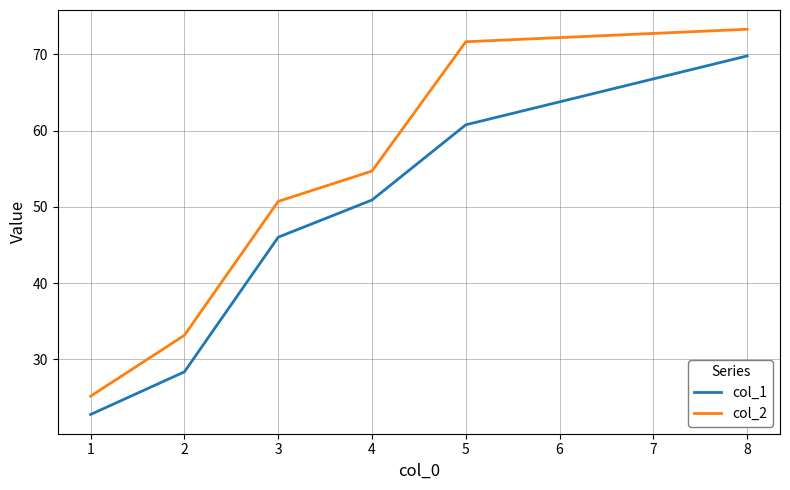

Where is col_2 nearest to the value 49?

3